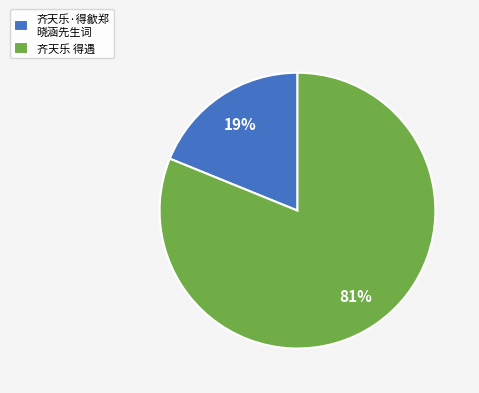

What percentage is the 齐天乐·得歙郑 晓涵先生词 slice, to the nearest percent?

19%